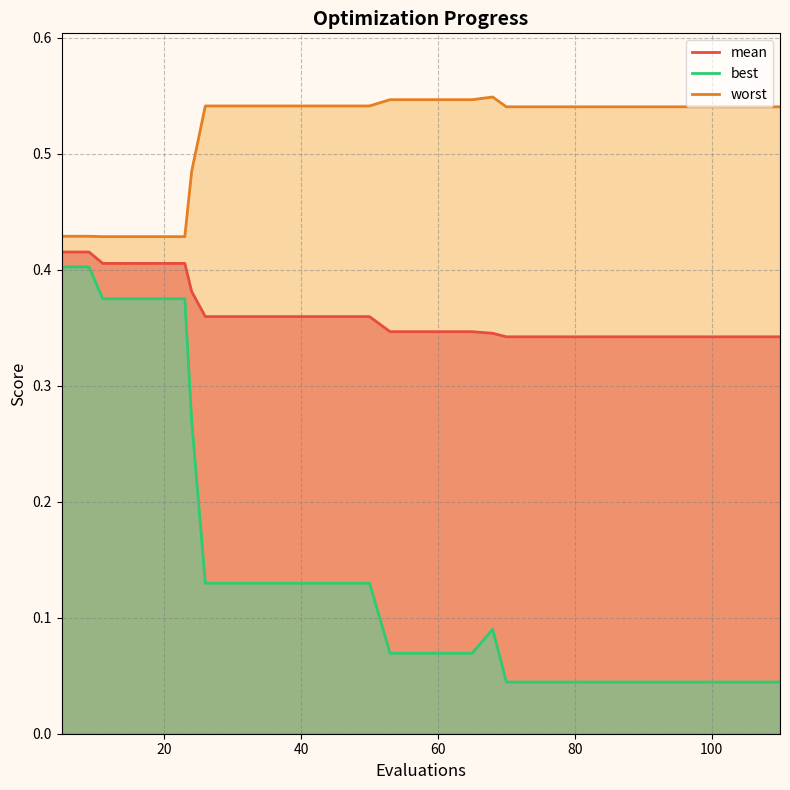

Reading left to right, list all the values displayed in this chart.

mean: 0.4	0.4	0.4	0.4	0.4	0.4	0.4	0.4	0.4	0.4	0.4	0.4	0.4	0.4	0.3	0.3	0.3	0.3	0.3	0.3	0.3	0.3	0.3	0.3	0.3	0.3	0.3	0.3	0.3	0.3
best: 0.4	0.4	0.4	0.4	0.4	0.4	0.3	0.1	0.1	0.1	0.1	0.1	0.1	0.1	0.1	0.1	0.1	0.1	0.1	0.0	0.0	0.0	0.0	0.0	0.0	0.0	0.0	0.0	0.0	0.0
worst: 0.4	0.4	0.4	0.4	0.4	0.4	0.5	0.5	0.5	0.5	0.5	0.5	0.5	0.5	0.5	0.5	0.5	0.5	0.5	0.5	0.5	0.5	0.5	0.5	0.5	0.5	0.5	0.5	0.5	0.5